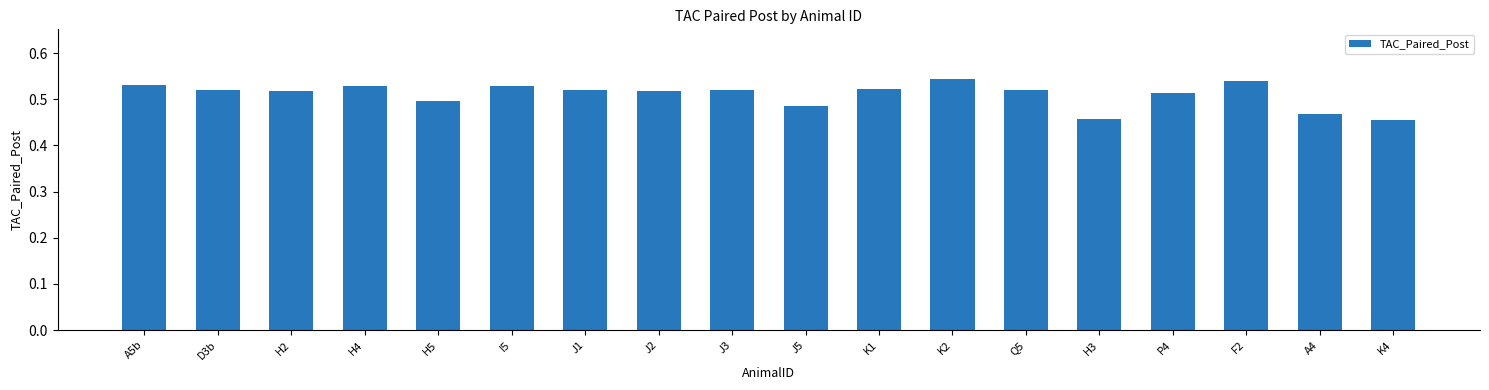

Are the bars grouped side by side (vs. stacked)?

No